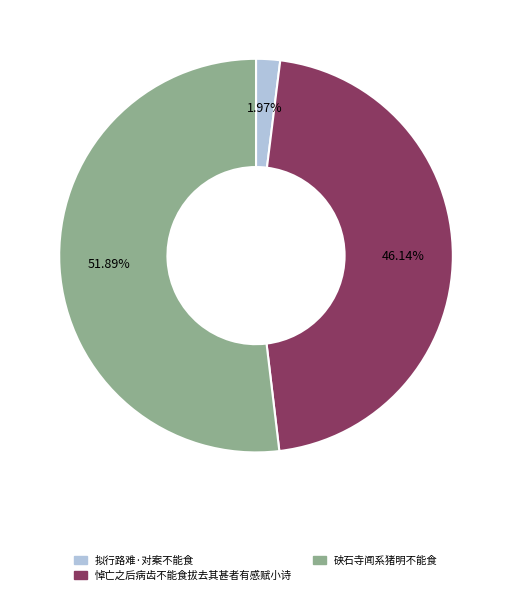

Does any single category account for the majority?

Yes